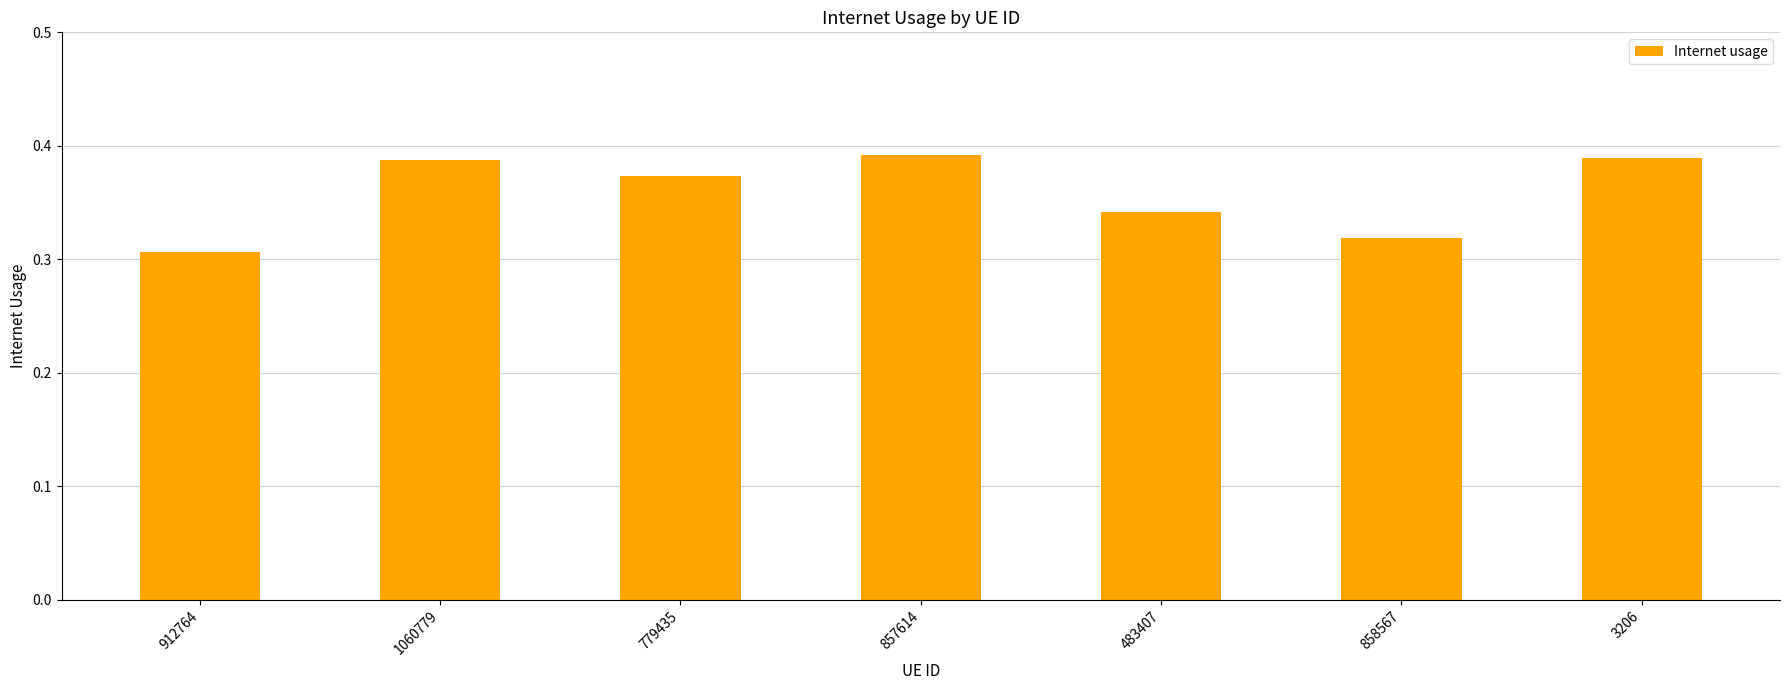

Where is the data nearest to the value 0?

912764